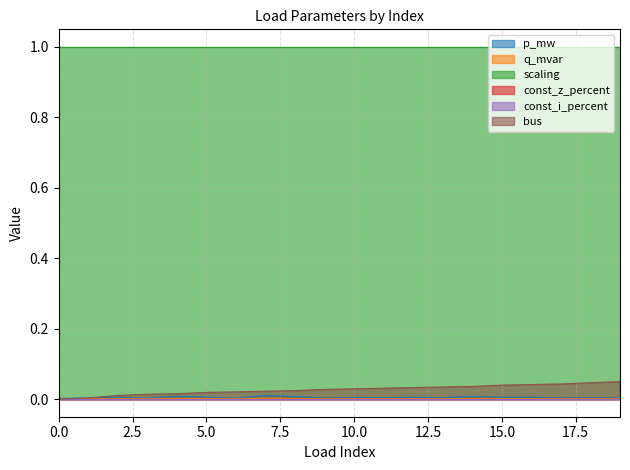

Does the chart display data point markers on the line(s)?

No